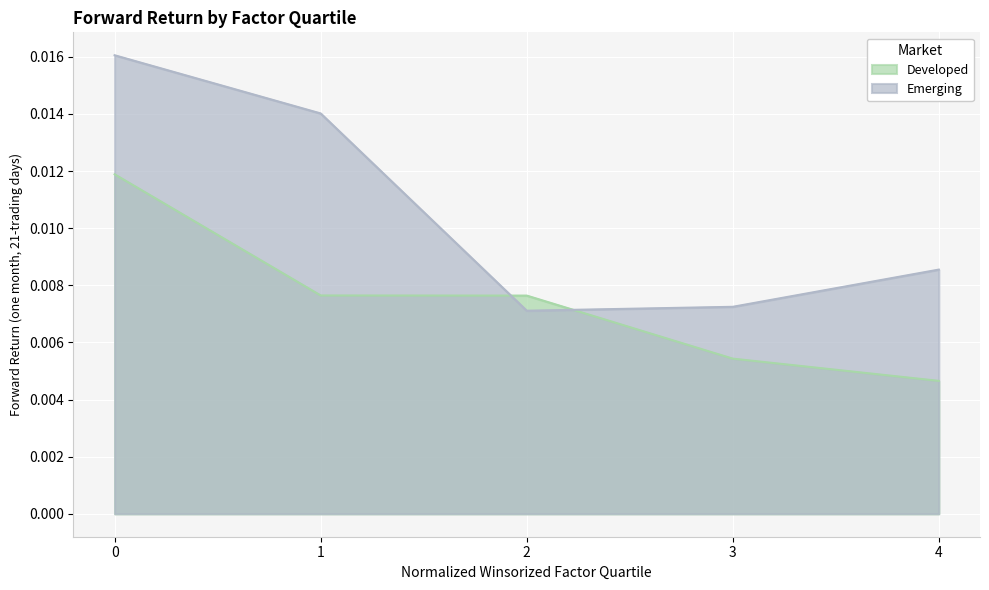

At which label does Developed reach its minimum?

4